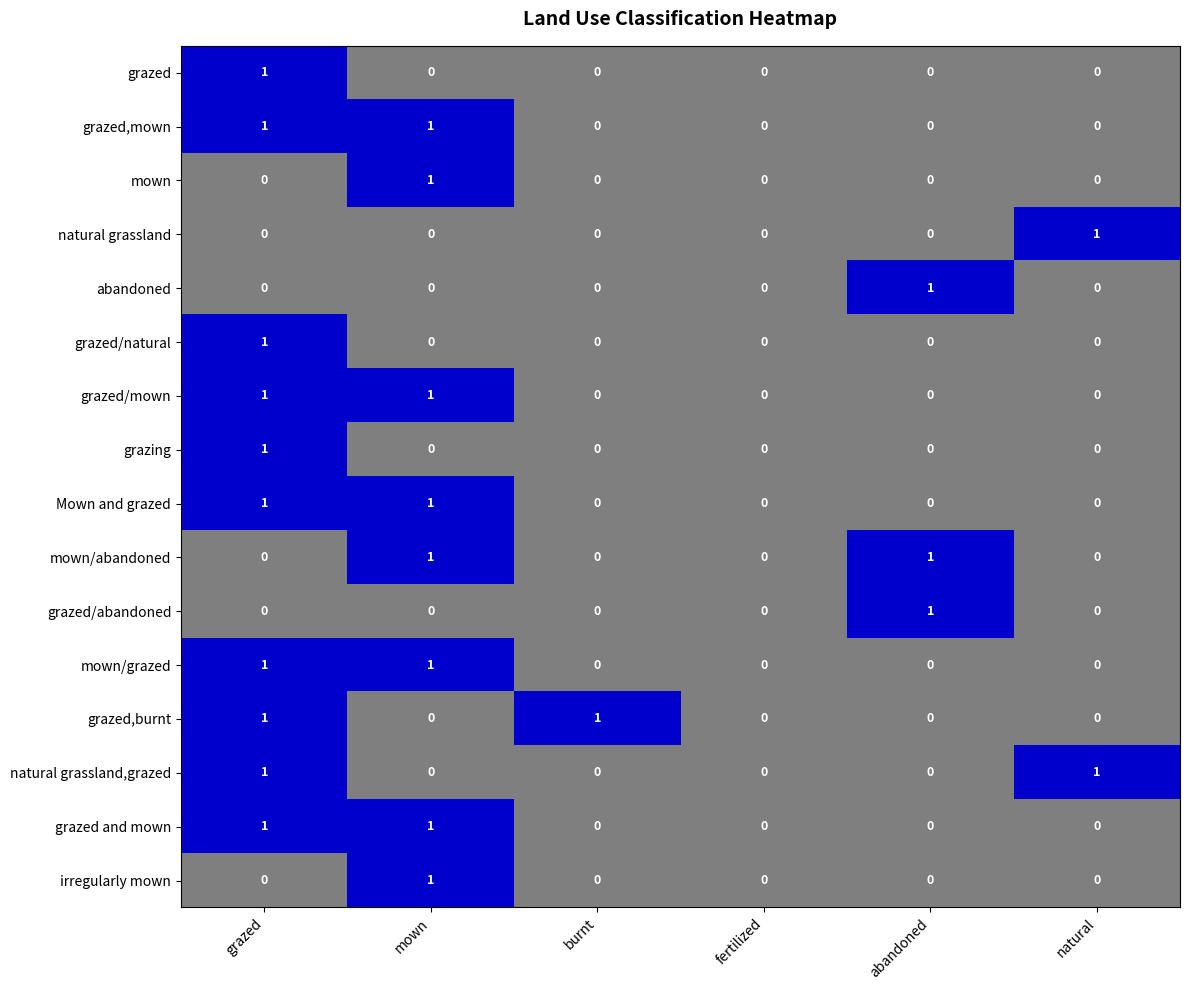

Reading left to right, extract all data points from this chart.

grazed: 1	0	0	0	0	0
grazed,mown: 1	1	0	0	0	0
mown: 0	1	0	0	0	0
natural grassland: 0	0	0	0	0	1
abandoned: 0	0	0	0	1	0
grazed/natural: 1	0	0	0	0	0
grazed/mown: 1	1	0	0	0	0
grazing: 1	0	0	0	0	0
Mown and grazed: 1	1	0	0	0	0
mown/abandoned: 0	1	0	0	1	0
grazed/abandoned: 0	0	0	0	1	0
mown/grazed: 1	1	0	0	0	0
grazed,burnt: 1	0	1	0	0	0
natural grassland,grazed: 1	0	0	0	0	1
grazed and mown: 1	1	0	0	0	0
irregularly mown: 0	1	0	0	0	0